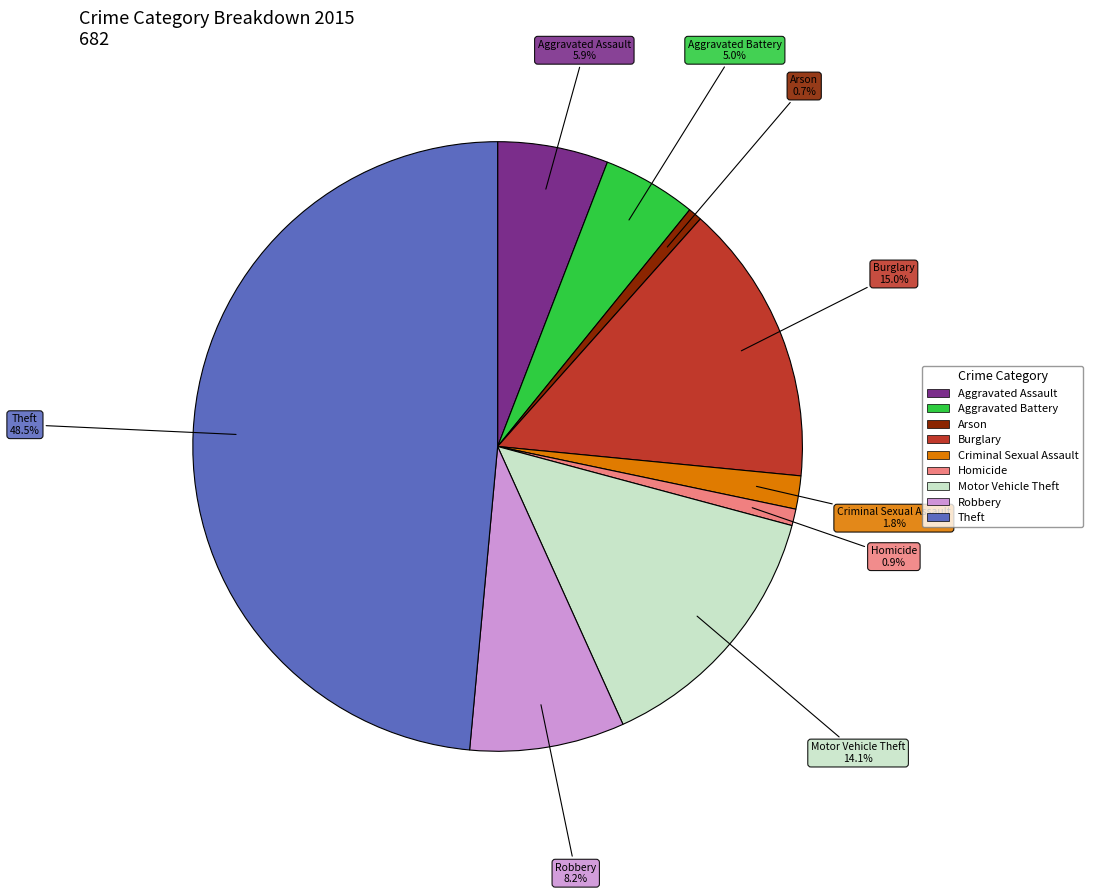

True or false: Arson accounts for 11% of the total.

False